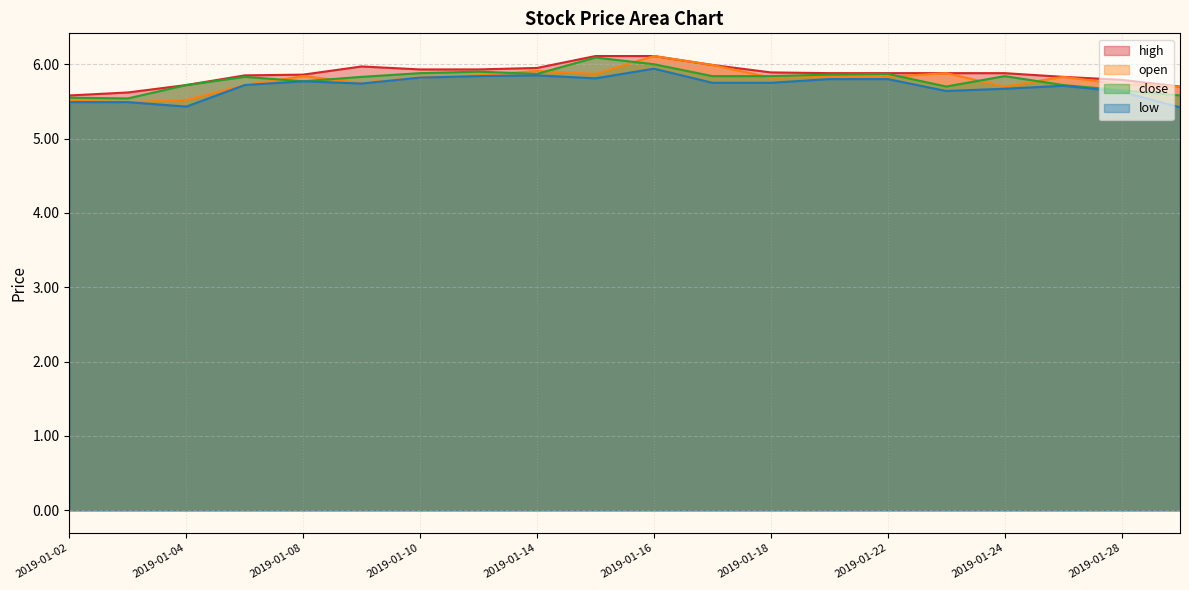

Does the chart have visible grid lines?

Yes